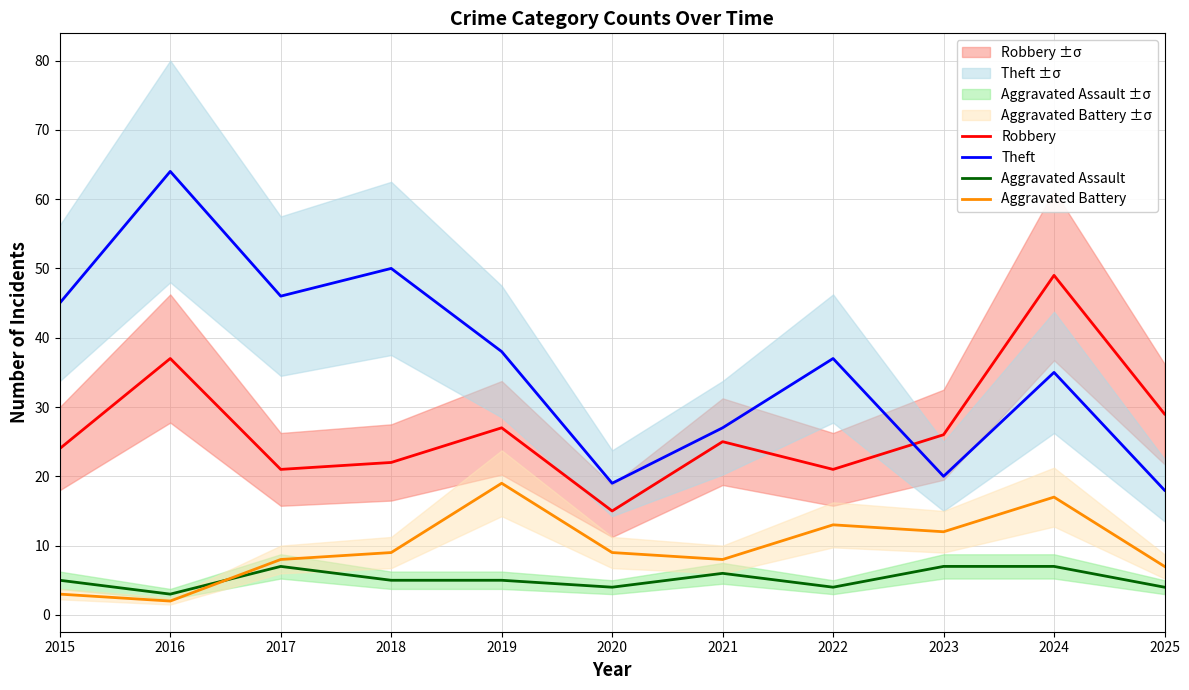

List the series in order of their peak value, highest first.

Theft, Robbery, Aggravated Battery, Aggravated Assault